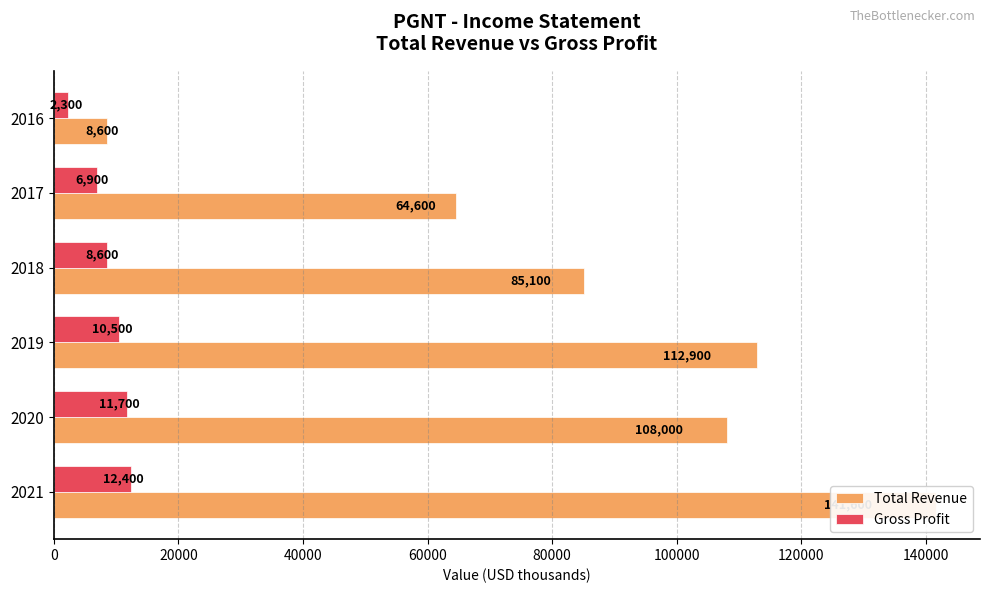

Count the number of categories in the chart.

6